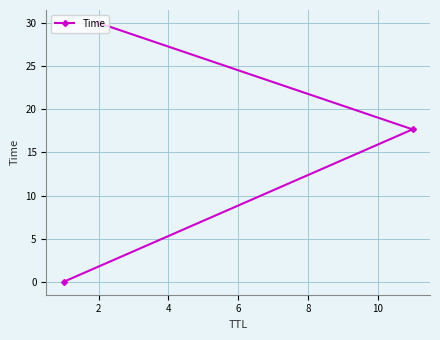

What is the greatest value displayed?

30.0